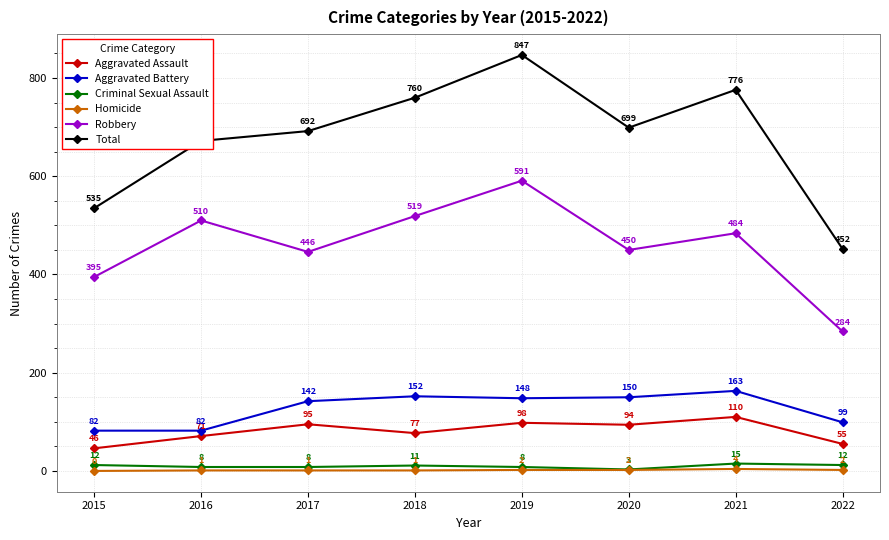

True or false: Aggravated Battery and Homicide intersect in this chart.

False